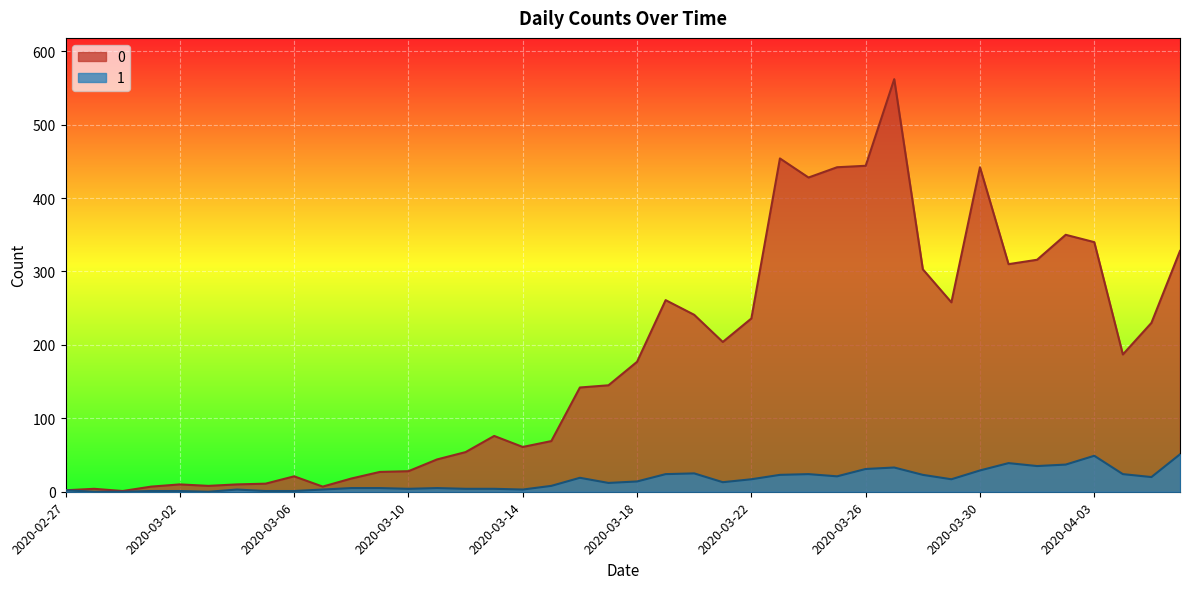

Which category has the highest value across all series?

2020-03-27